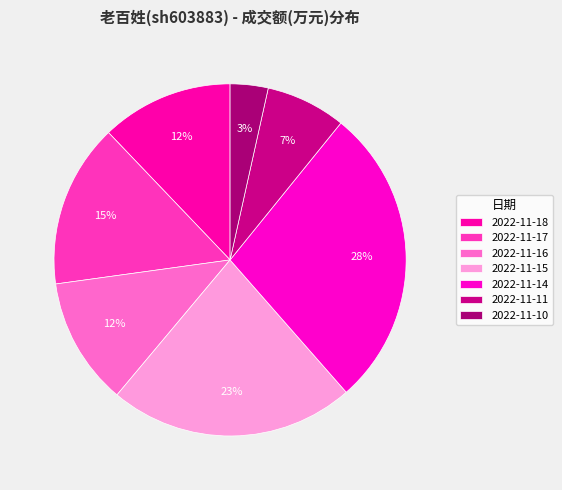

The 2022-11-11 slice represents 1% of the pie. True or false?

False